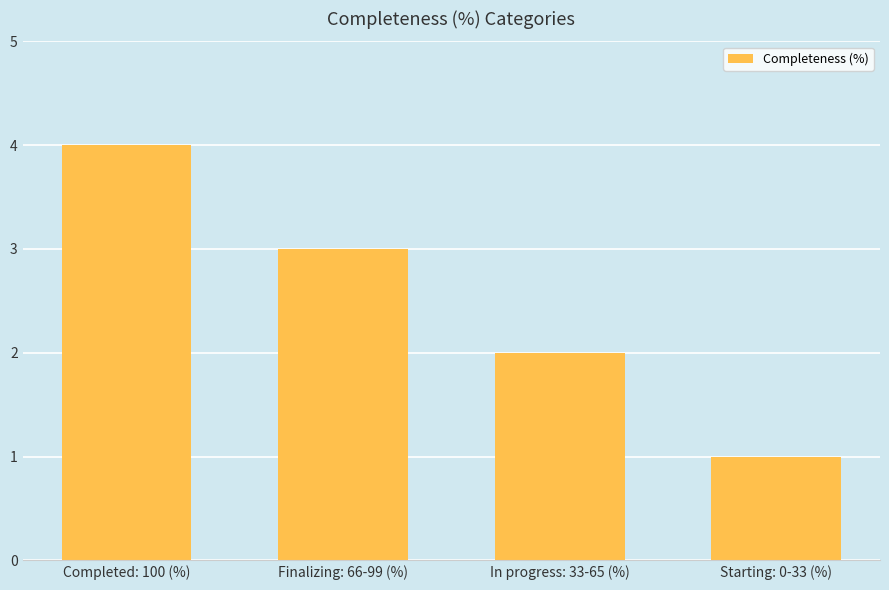

Count the values in the range 2 to 4.

3